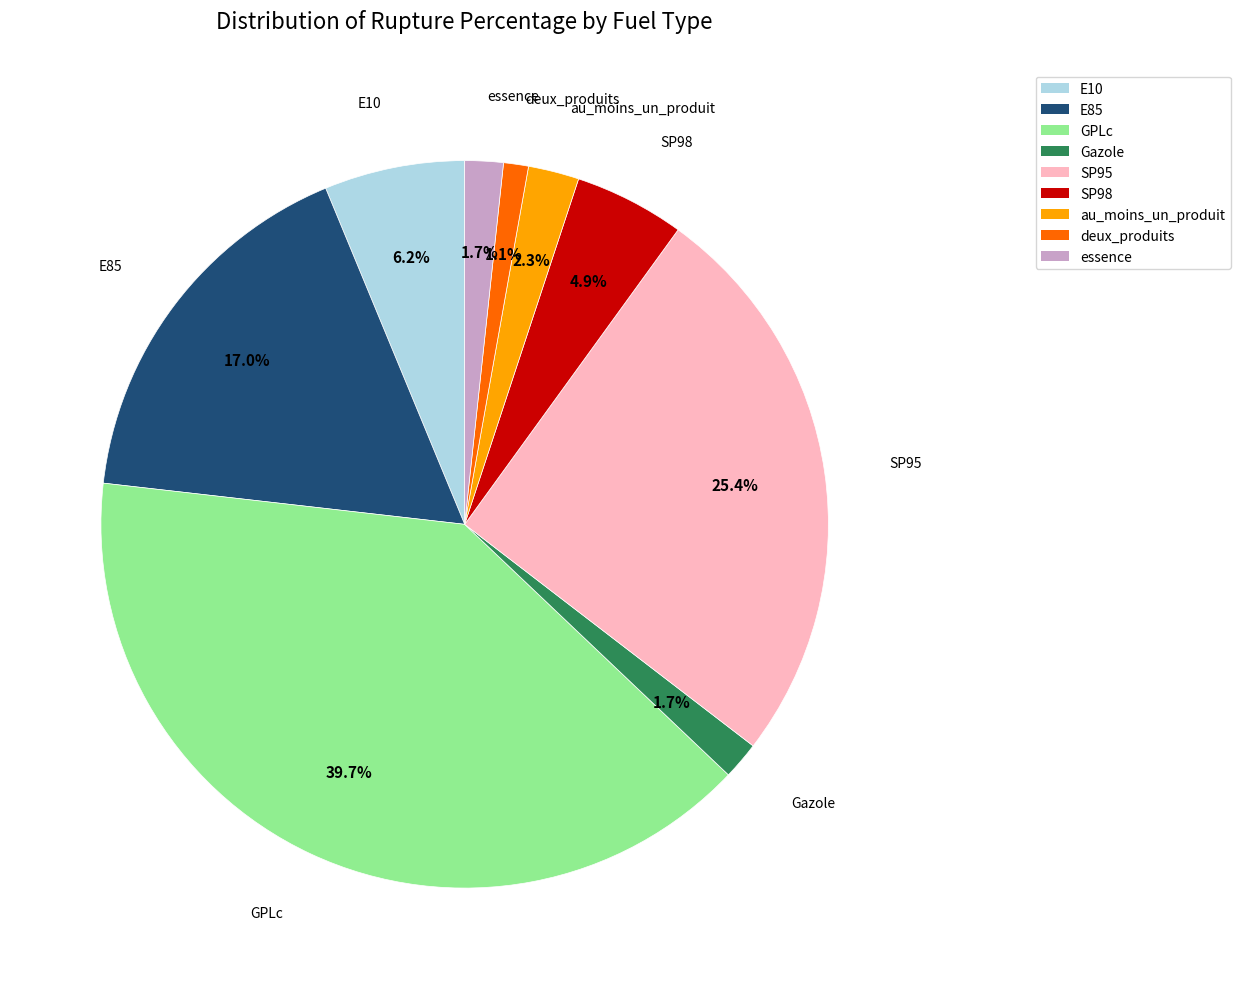

What is the ratio of the value at E85 to the value at GPLc?

0.4